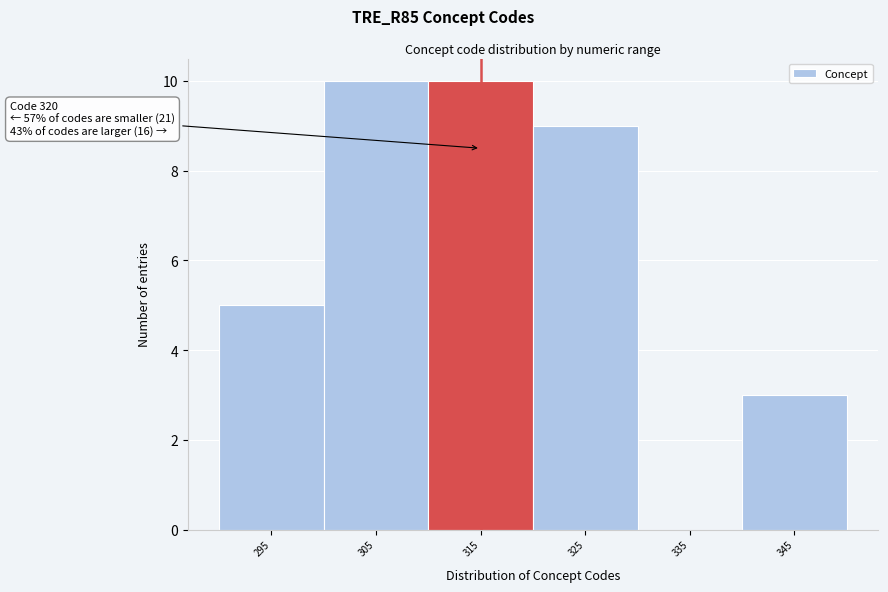

Reading right to left, what are all the values shown in this chart?

345=3	335=0	325=9	315=10	305=10	295=5